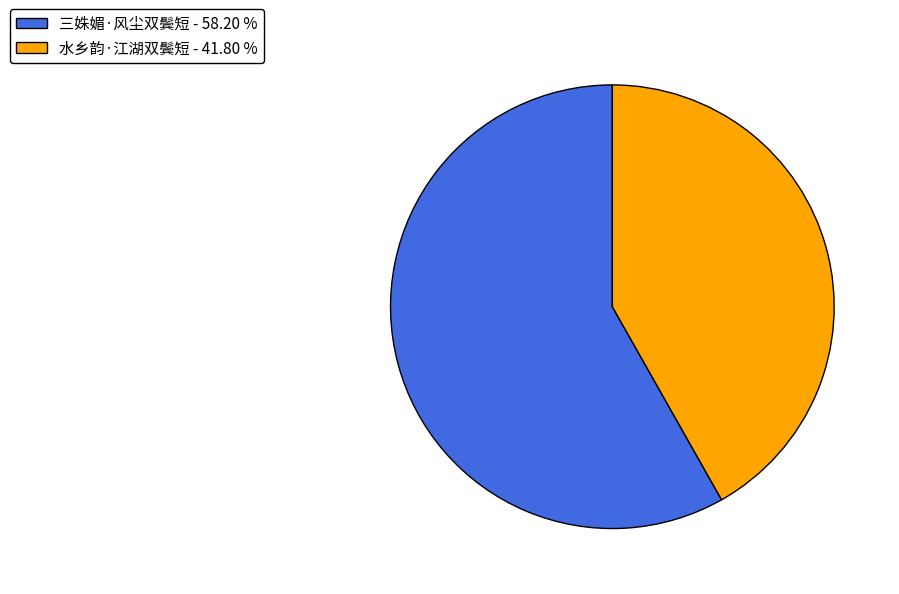

Which has a higher value, 三姝媚·风尘双鬓短 or 水乡韵·江湖双鬓短?

三姝媚·风尘双鬓短